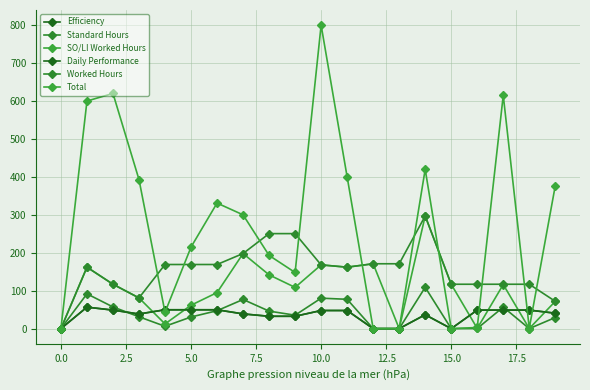

Reading left to right, list all the values displayed in this chart.

Efficiency: 0.0	56.6	48.8	38.6	49.7	49.7	49.7	38.8	32.6	32.6	47.8	47.7	0.0	0.0	36.7	0.0	48.9	48.9	48.9	40.7
Standard Hours: 0.0	91.7	57.1	31.2	6.1	30.7	47.2	76.8	46.2	35.4	80.3	77.3	0.0	0.0	108.9	0.0	0.4	56.7	0.1	29.3
SO/LI Worked Hours: 0.0	162.0	117.0	81.0	12.3	61.7	95.0	198.0	141.8	108.7	168.0	162.0	171.0	0.0	297.0	117.0	0.6	116.2	0.2	72.0
Daily Performance: 0.0	56.6	48.8	38.6	49.7	49.7	49.7	38.8	32.6	32.6	47.8	47.7	0.0	0.0	36.7	0.0	48.9	48.9	48.9	40.7
Worked Hours: 0.0	162.0	117.0	81.0	169.1	169.1	169.1	198.0	250.5	250.5	168.0	162.0	171.0	171.0	297.0	117.0	117.0	117.0	117.0	72.0
Total: 0.0	600.0	620.0	393.0	43.0	215.0	331.0	300.0	193.0	148.0	800.0	400.0	0.0	0.0	420.0	0.0	3.0	615.0	1.0	377.0